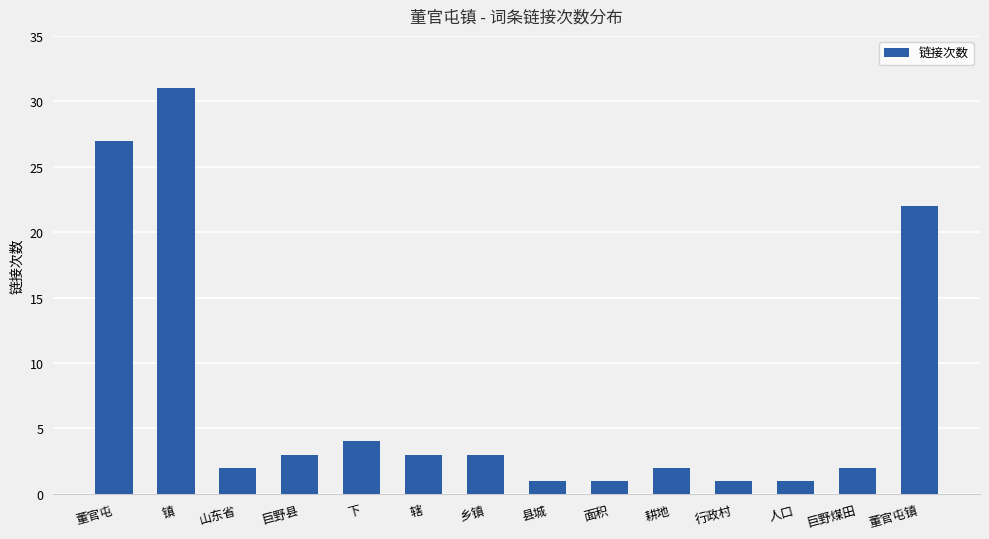

The value at 辖 is 1. True or false?

False